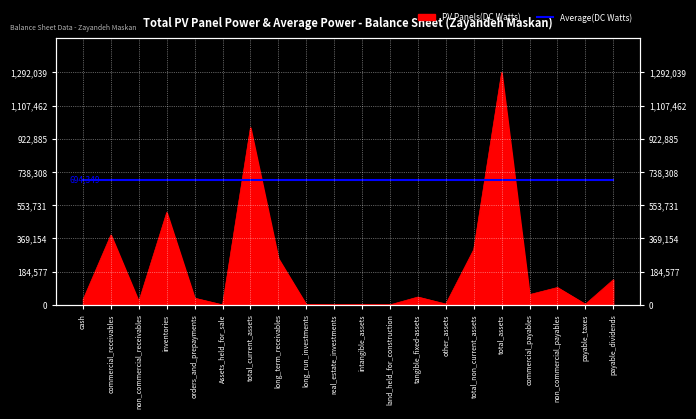

Reading left to right, extract all data points from this chart.

27743	388502	18067	513484	37220	0	985016	257522	1097	0	367	0	43475	4562	307023	1292039	56965	96460	3553	139329